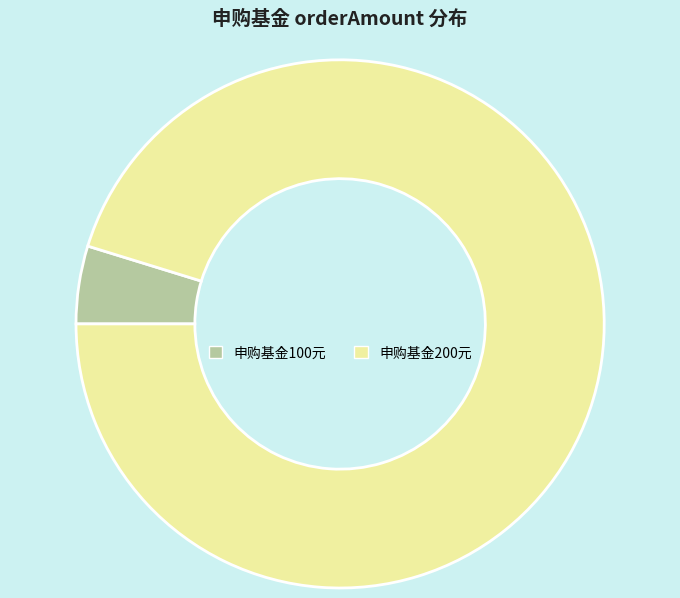

Do 申购基金100元 and 申购基金200元 together represent more than half of the pie?

Yes